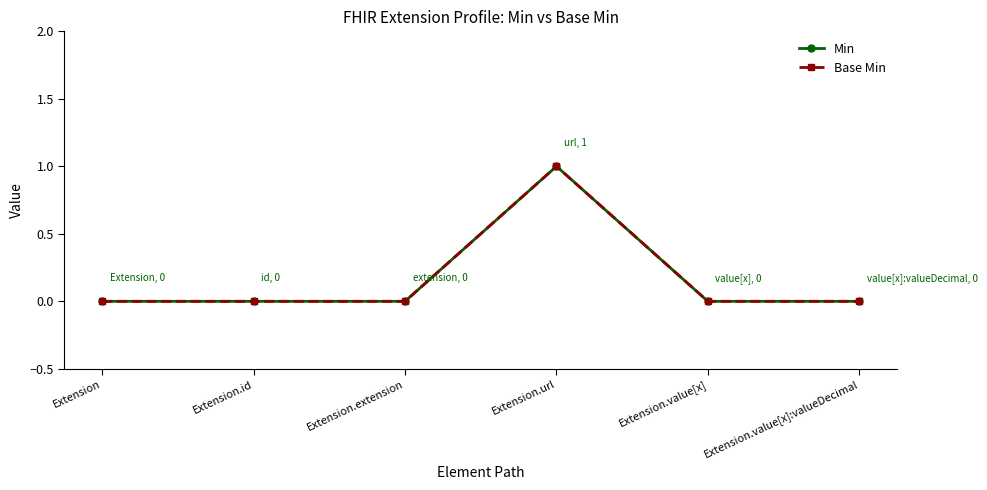

Is this an area chart (filled region under the line)?

No